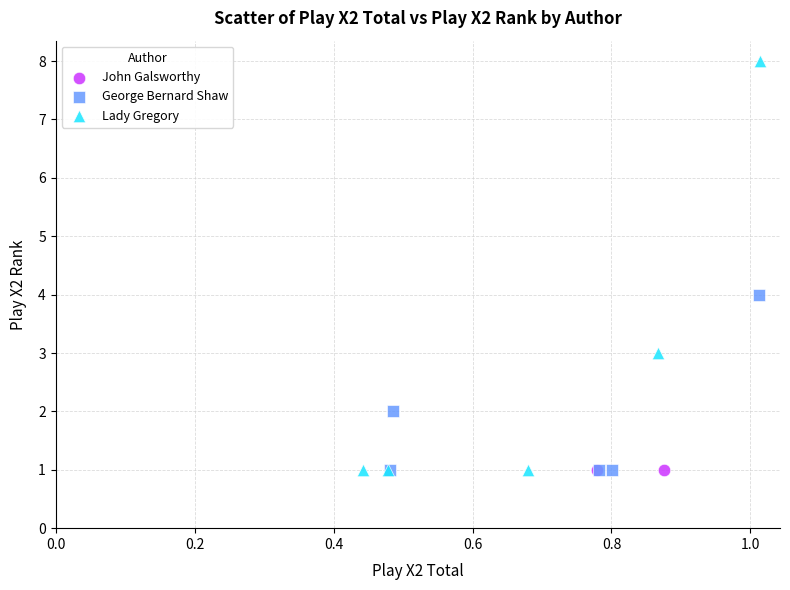

Which series contains the highest Y value?

Lady Gregory